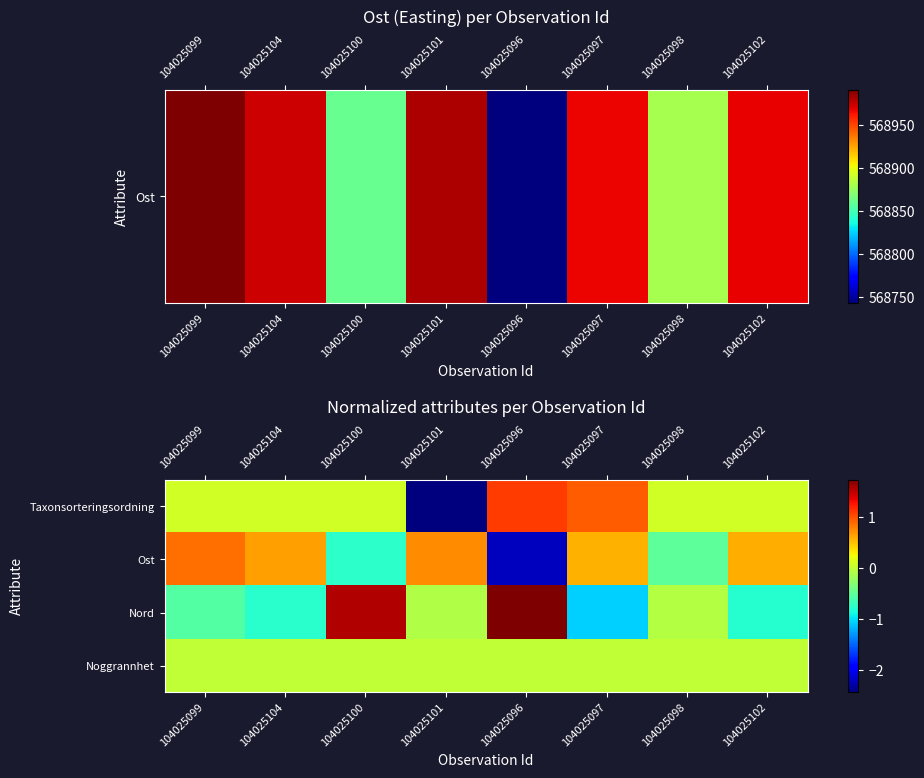

Reading left to right, transcribe all the data shown in this chart.

Taxonsorteringsordning: 104025099=0.1	104025104=0.1	104025100=0.1	104025101=-2.4	104025096=1.1	104025097=0.9	104025098=0.1	104025102=0.1
Ost: 104025099=0.9	104025104=0.7	104025100=-0.7	104025101=0.7	104025096=-2.2	104025097=0.6	104025098=-0.5	104025102=0.6
Nord: 104025099=-0.5	104025104=-0.8	104025100=1.5	104025101=-0.1	104025096=1.7	104025097=-1.1	104025098=-0.1	104025102=-0.8
Noggrannhet: 104025099=0.0	104025104=0.0	104025100=0.0	104025101=0.0	104025096=0.0	104025097=0.0	104025098=0.0	104025102=0.0